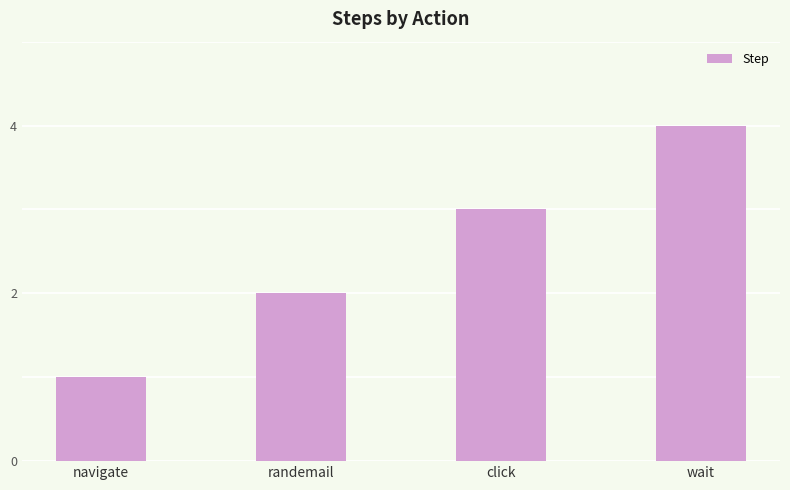

What is the difference between the maximum and second lowest values?

2